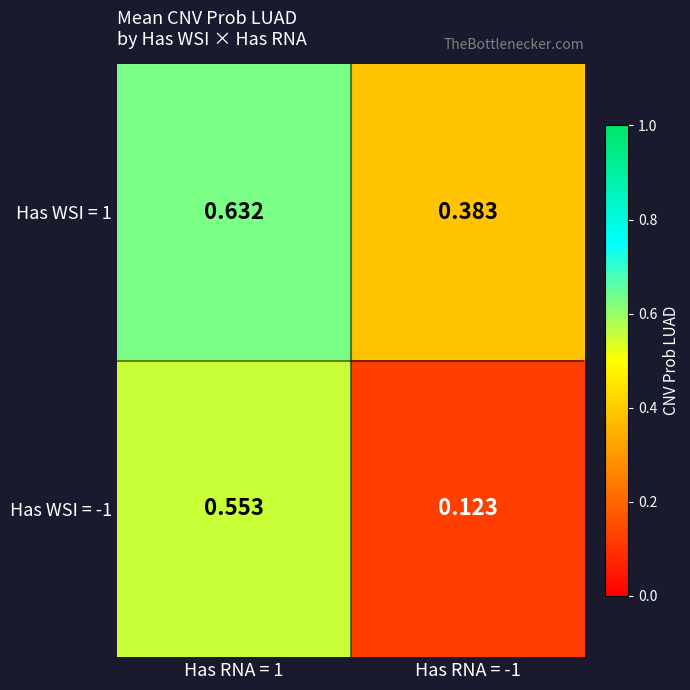

List the series in order of their overall mean, lowest first.

Has WSI = -1, Has WSI = 1